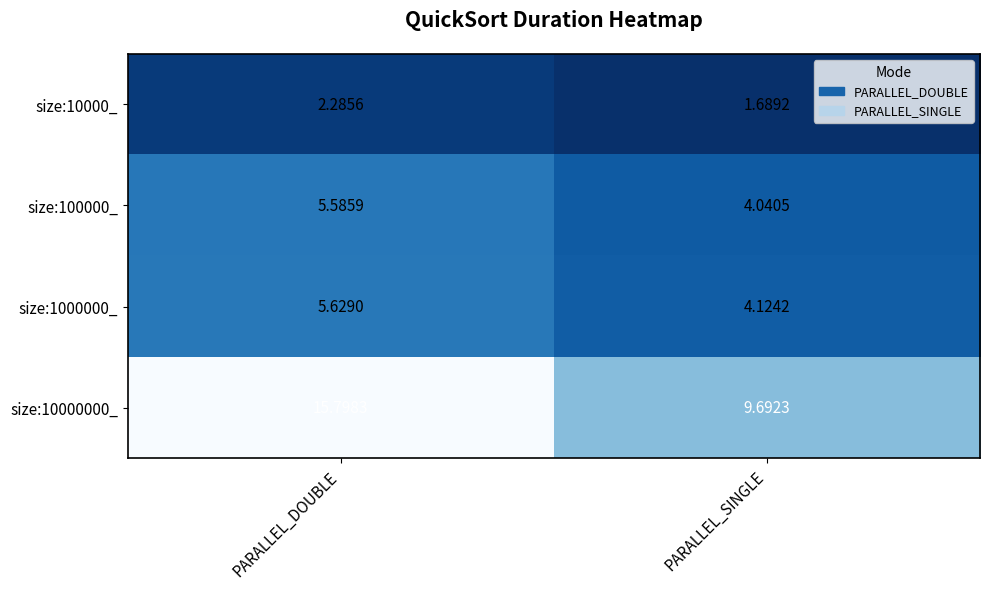

At which category does the chart reach its peak across all series?

PARALLEL_DOUBLE